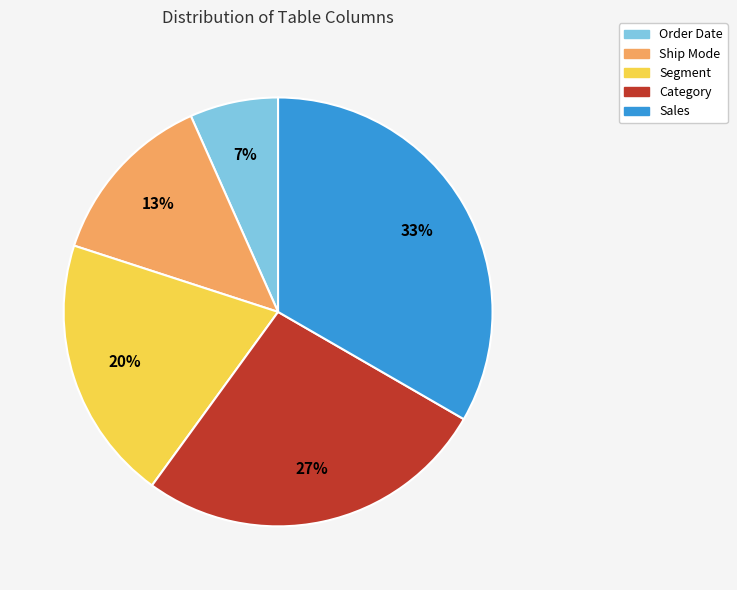

The Category slice represents 36% of the pie. True or false?

False